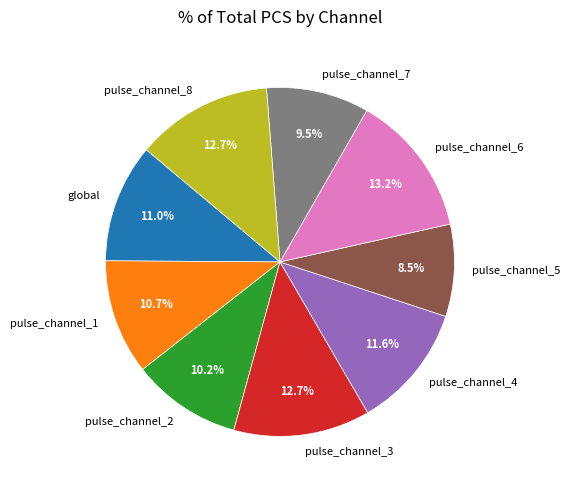

True or false: pulse_channel_6 accounts for 13% of the total.

True